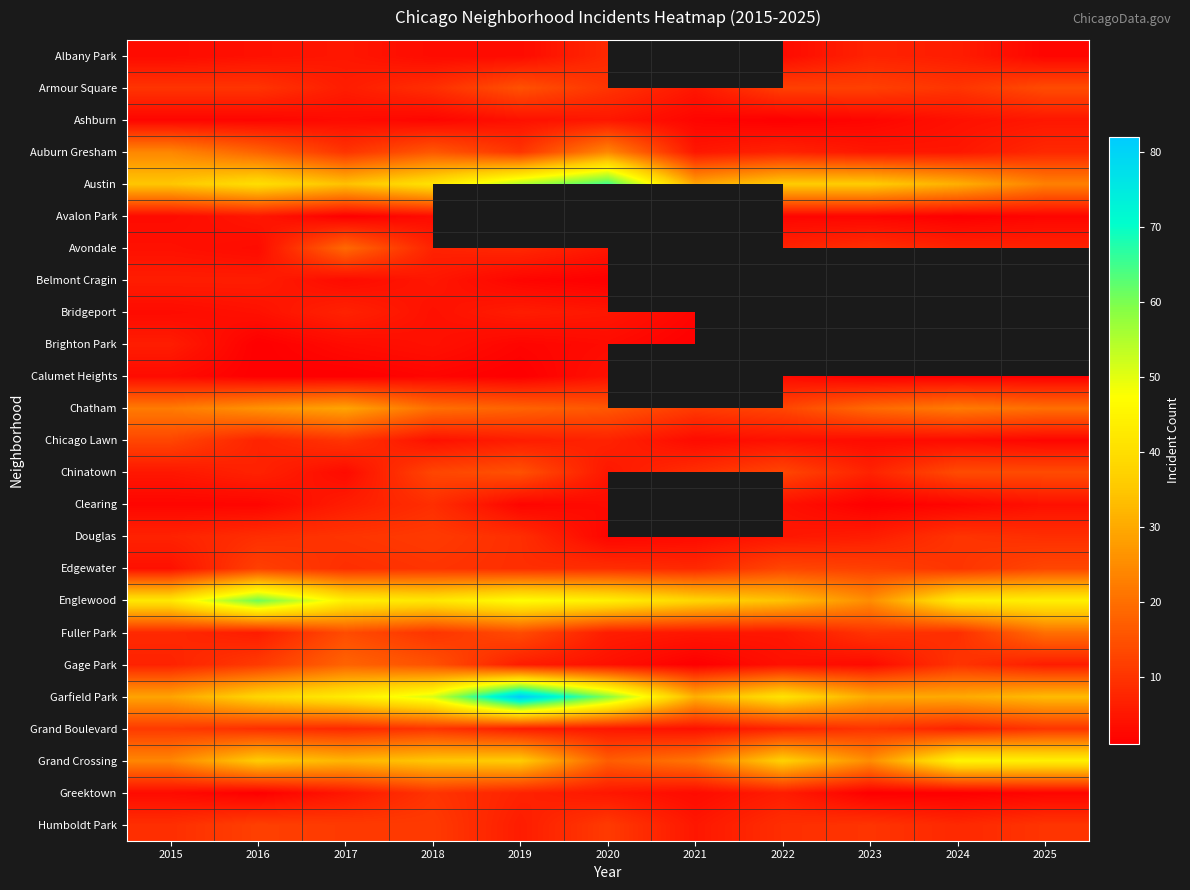

The Gage Park series shows 1.9 at 2015. True or false?

False